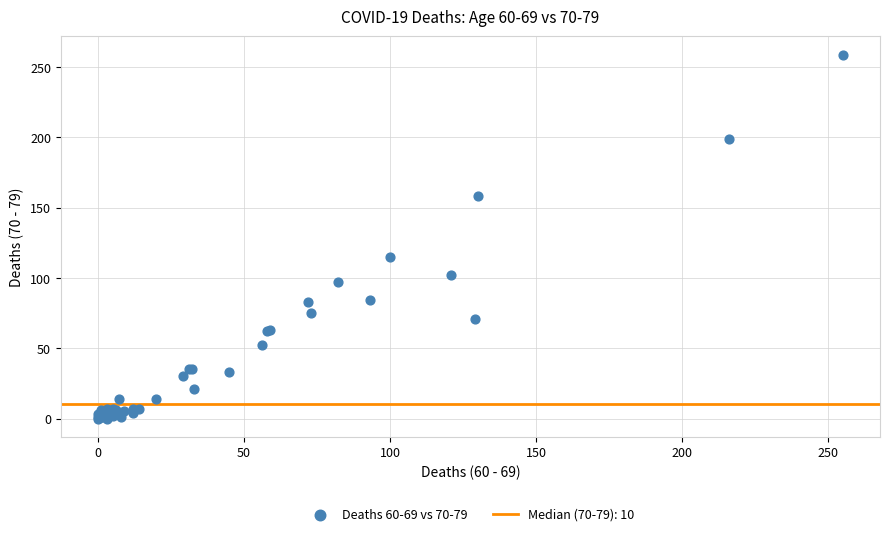

What Y value in the scatter plot is closest to 129?

115